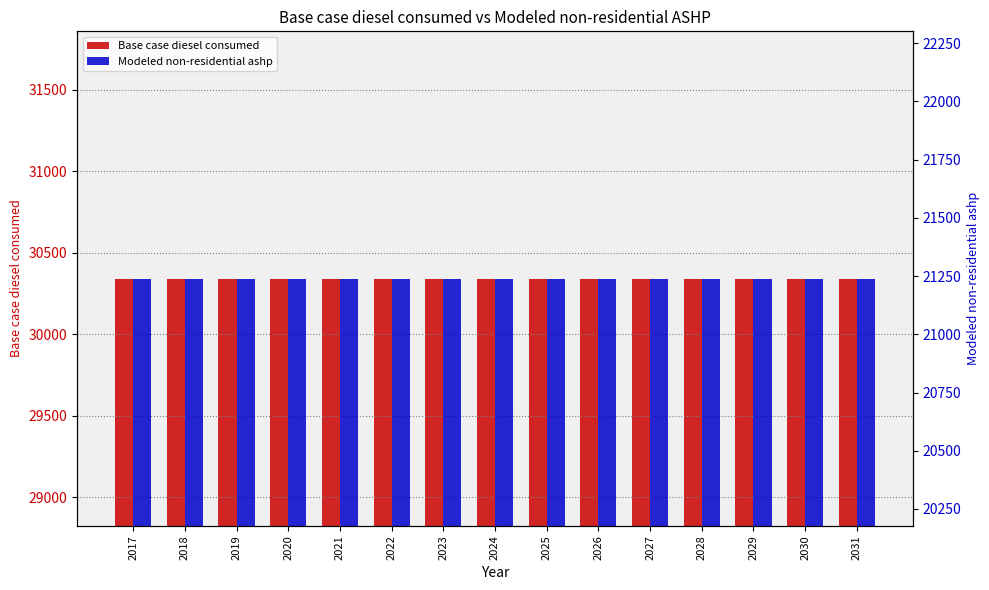

Are the bars grouped side by side (vs. stacked)?

Yes